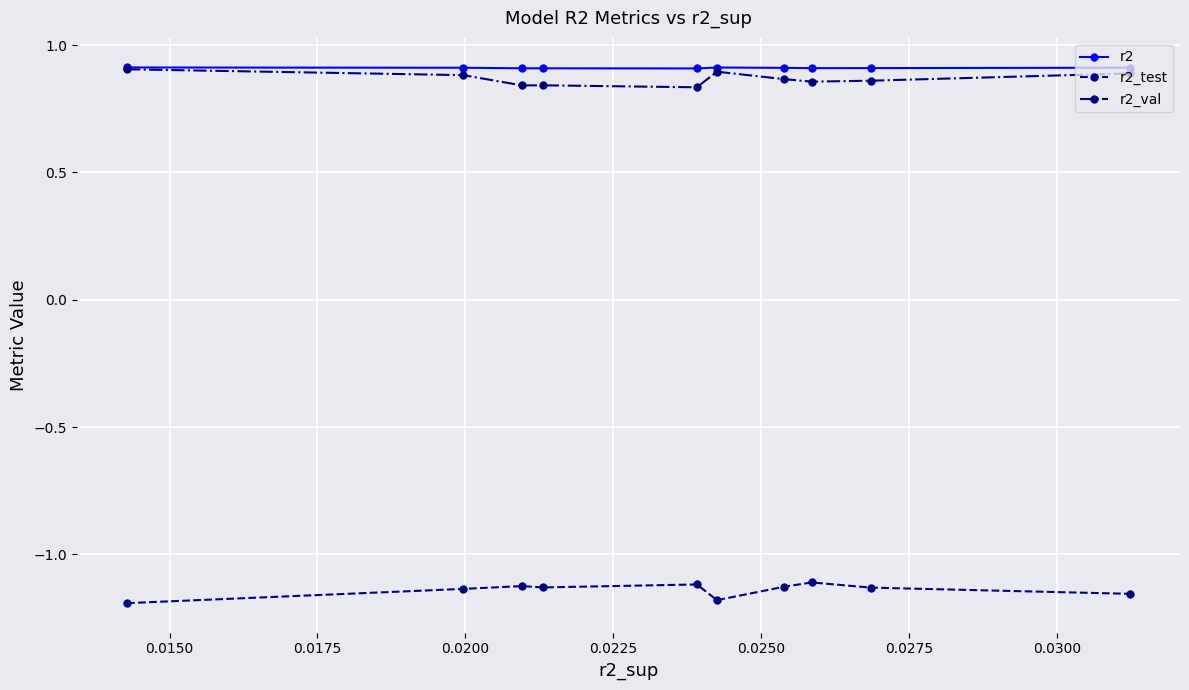

How many r2_val values are between 0 and 1?

10